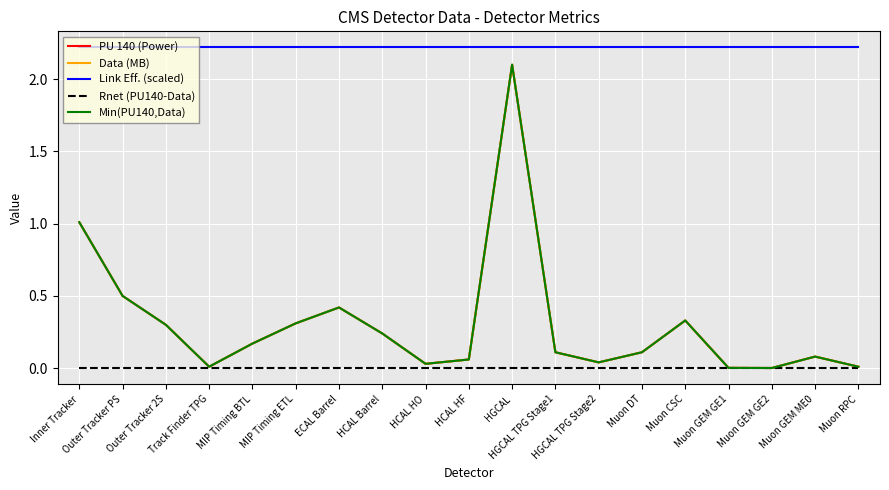

True or false: Data (MB) and Min(PU140,Data) cross at least once.

False